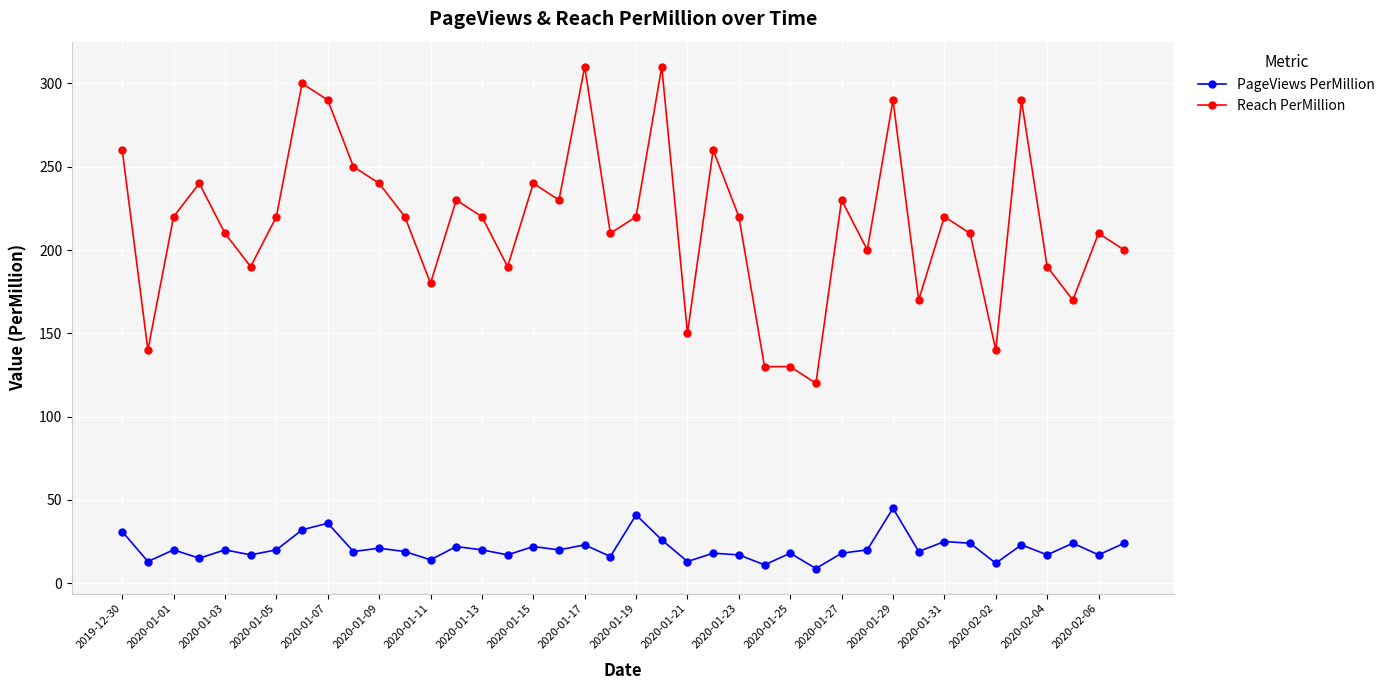

What is the lowest value of the Reach PerMillion series?

120.0